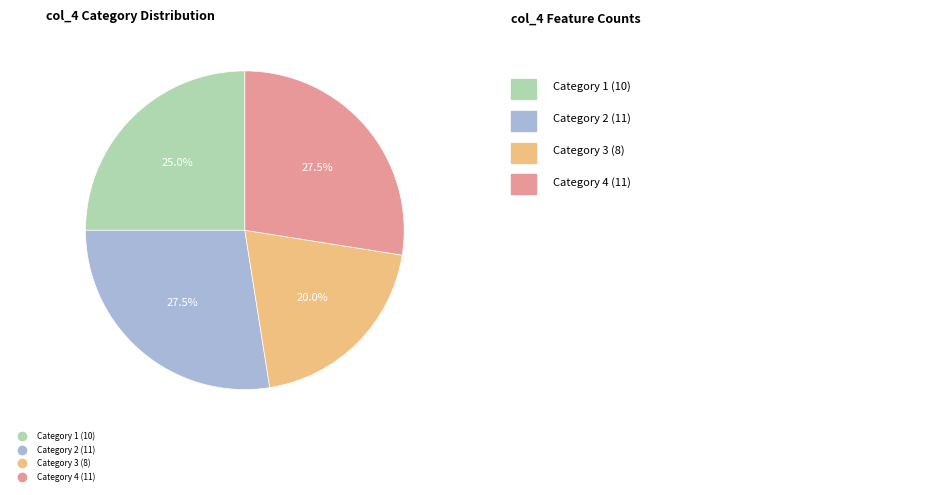

Does any single category account for the majority?

No